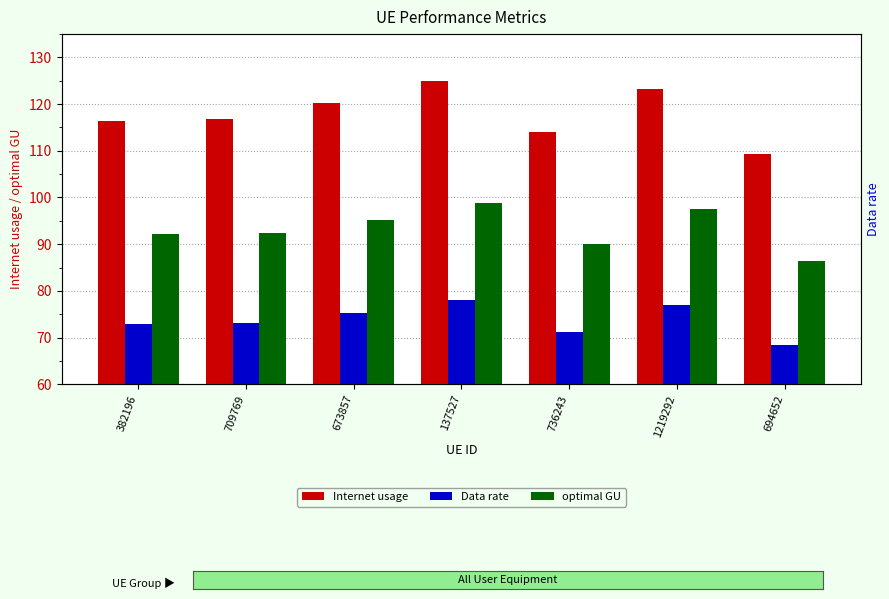

At which label is Internet usage closest to 117?

709769